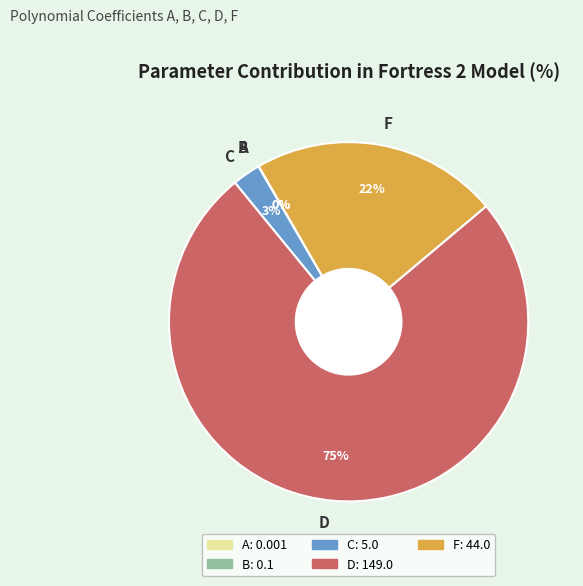

To the nearest percent, what is the combined percentage of C and F?

25%